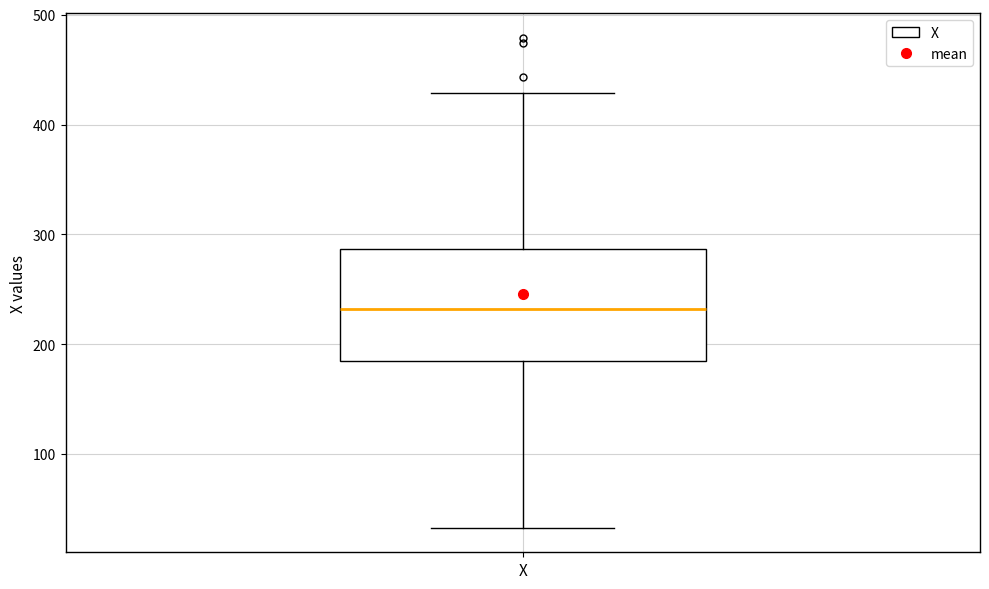

Where does the lower whisker of the box for X end on the y-axis? The values are not printed on the chart, so give them approximately, as read against the axis.

30